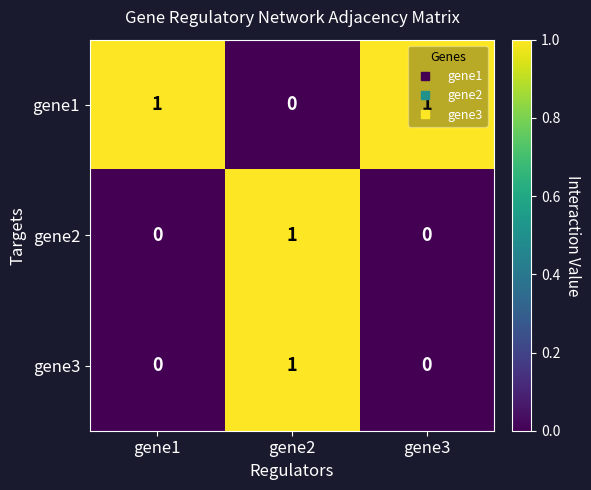

At which category is the sum across all series the highest?

gene2